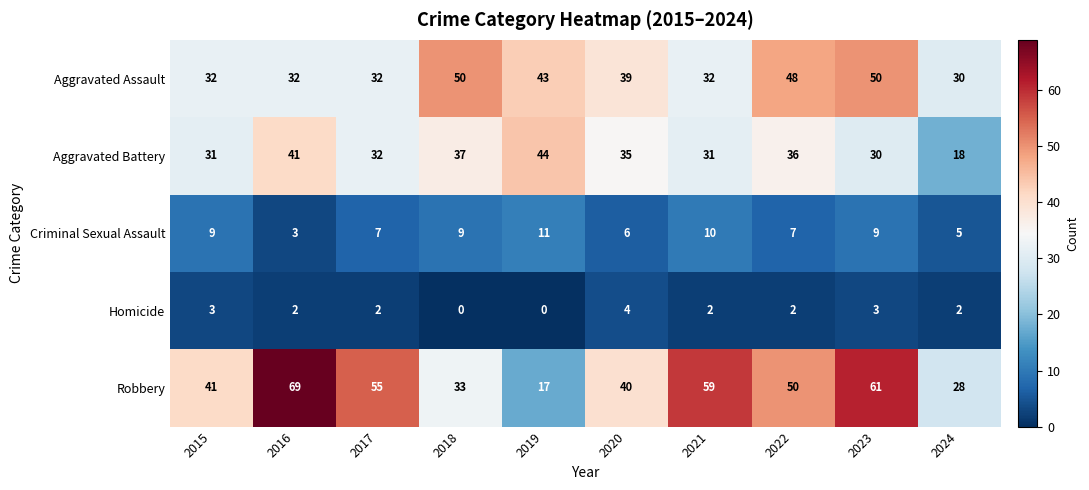

At which label is Aggravated Assault closest to 40?

2020